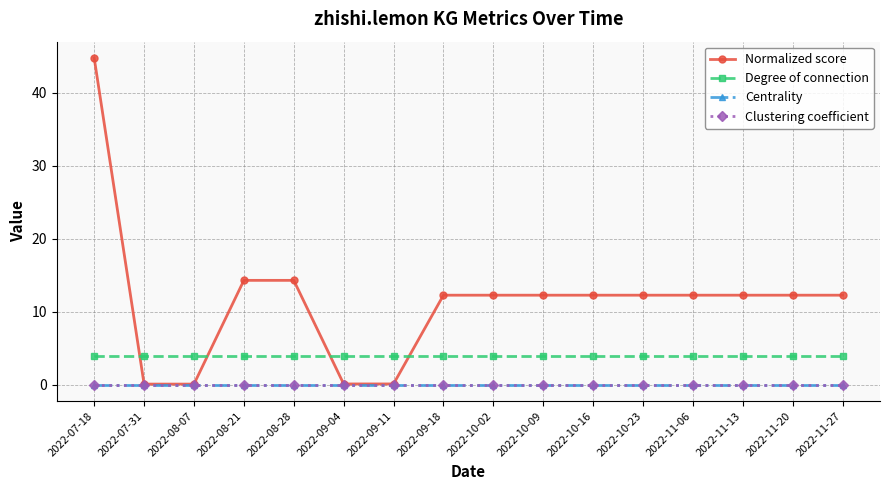

True or false: Degree of connection has a value of 4.0 at 2022-10-23.

True